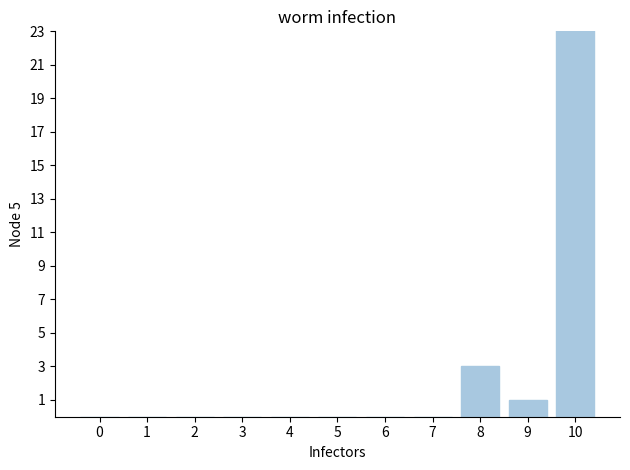

Does the chart contain any negative values?

No